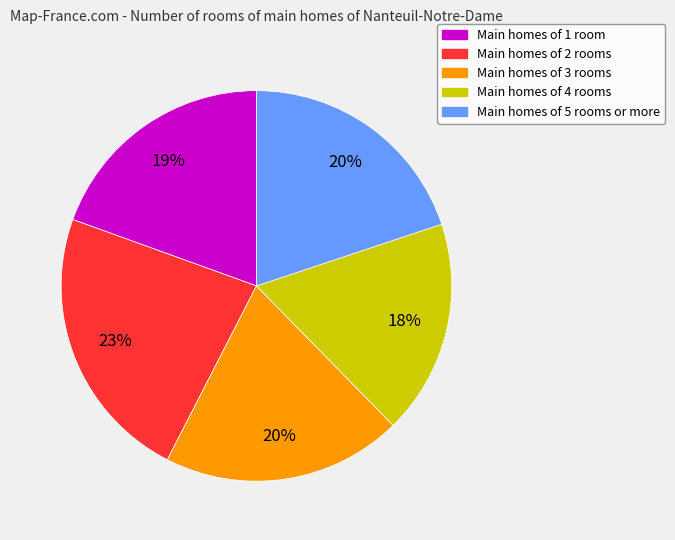

Which slice is the smallest?

Main homes of 4 rooms